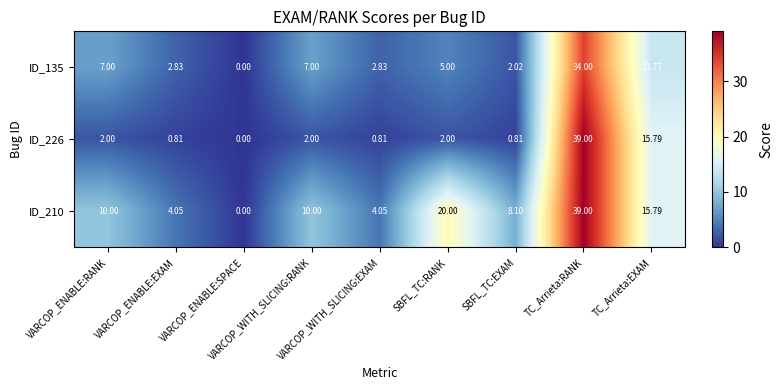

How many data points in ID_210 are less than 10?

4